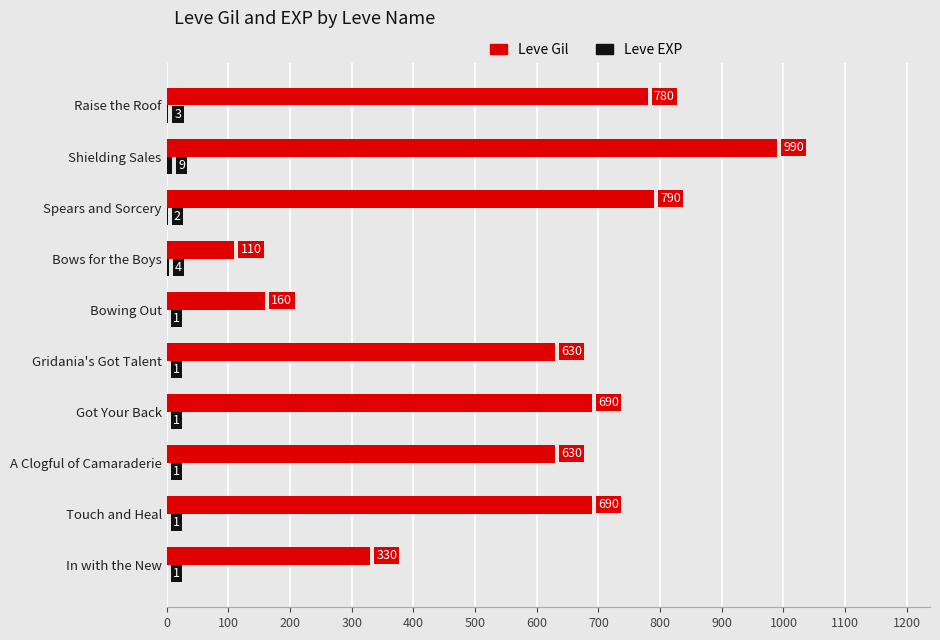

What is the total value across all series at Bowing Out?

161